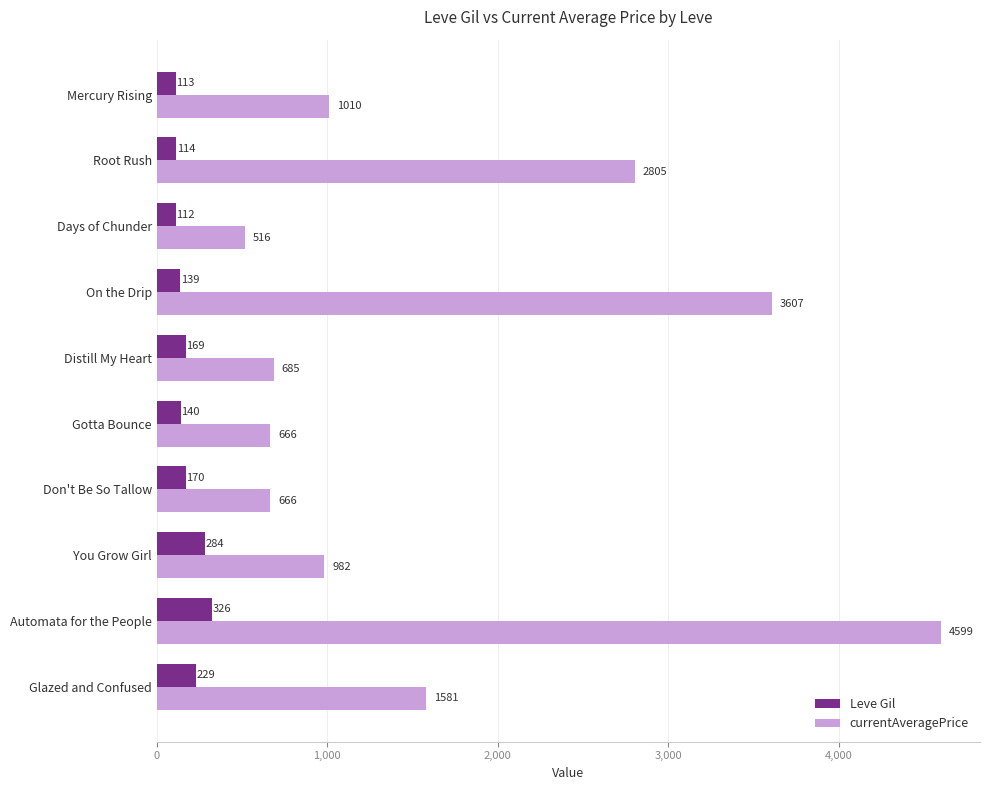

Between Automata for the People and Glazed and Confused, which series saw the biggest shift?

currentAveragePrice